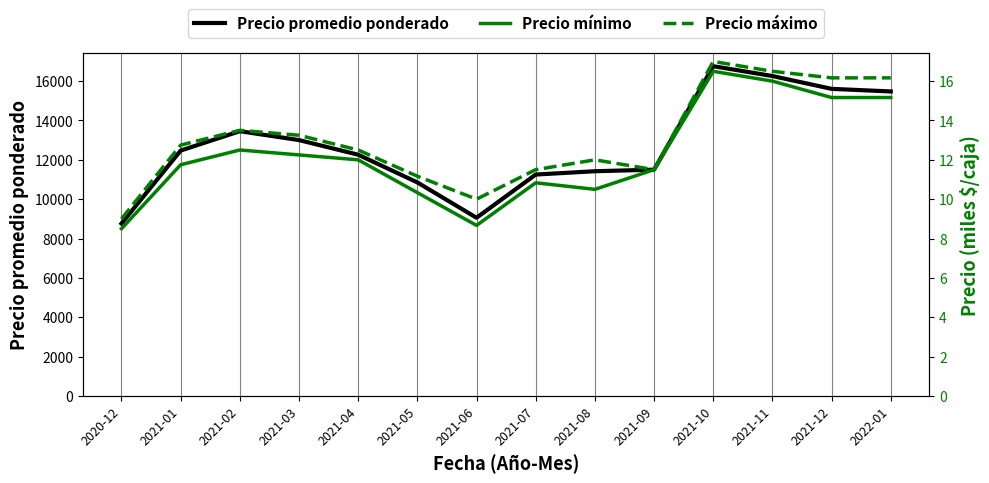

True or false: Precio mínimo has more than 1 points higher than both neighbors.

True